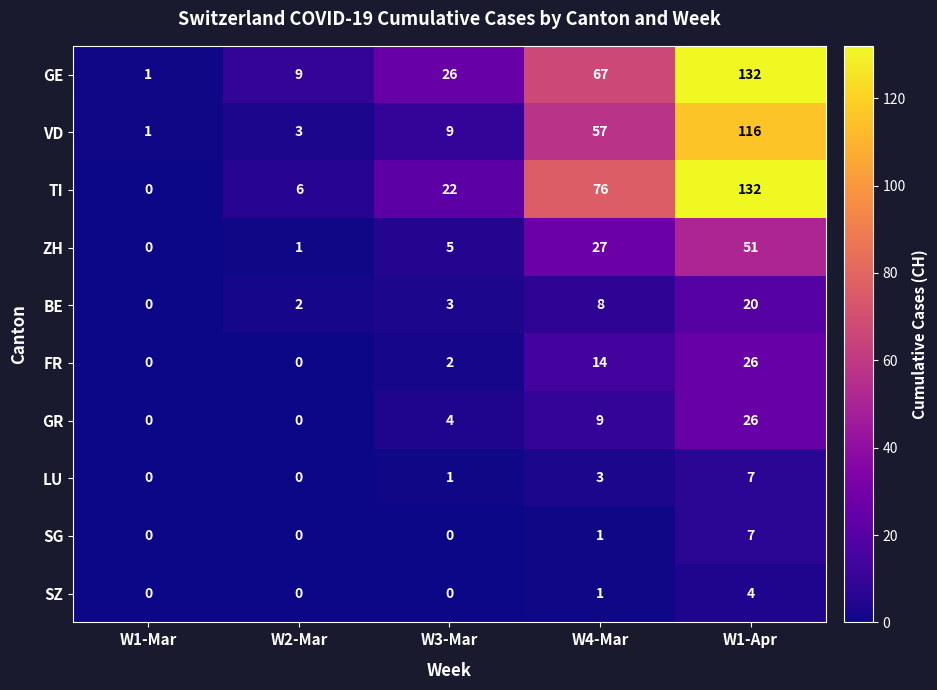

How many series are shown in this chart?

10